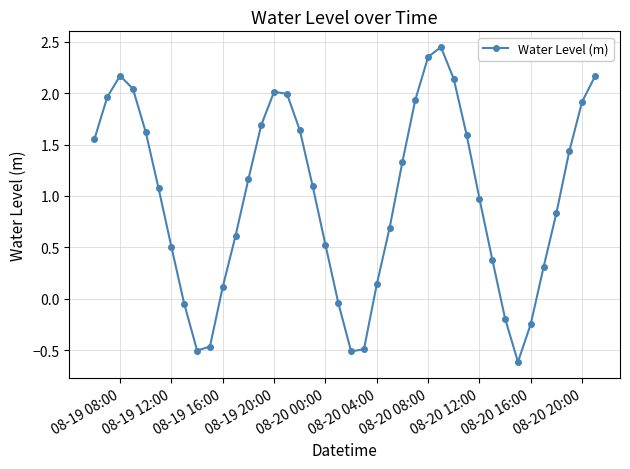

What is the difference between the second highest and minimum values?

3.0